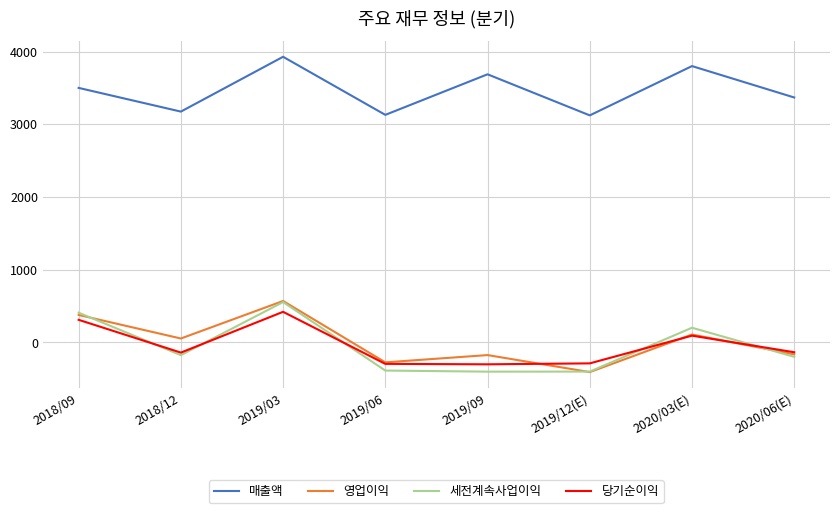

Which category has the highest value in the 세전계속사업이익 series?

2019/03